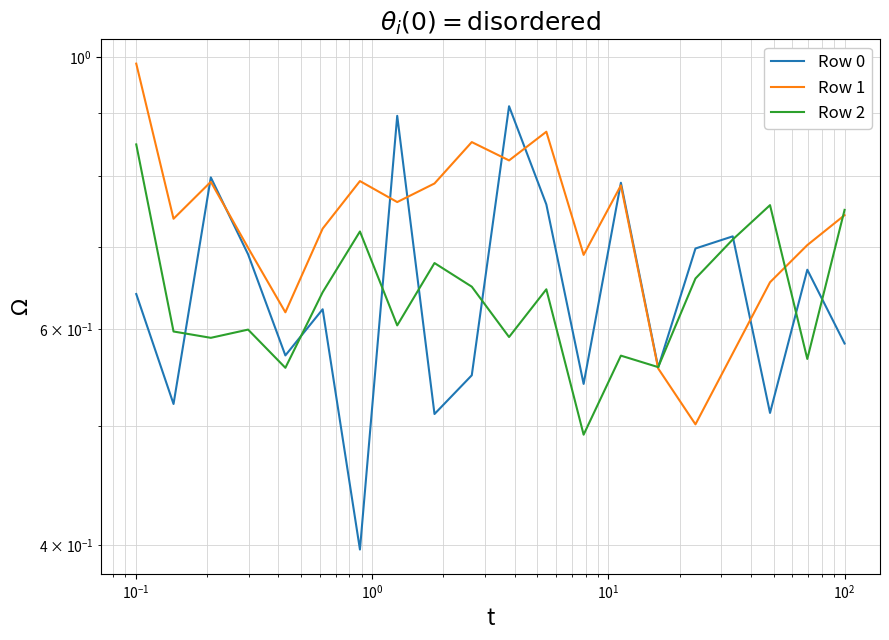

In Row 2, how many points are lower than both neighbors (excluding endpoints)?

7